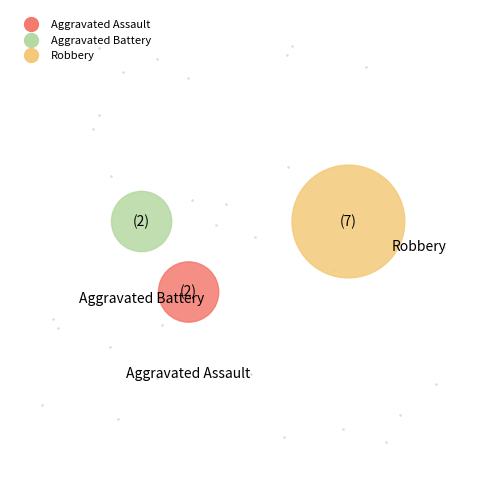

What is the smallest slice in the pie chart?

Aggravated Assault